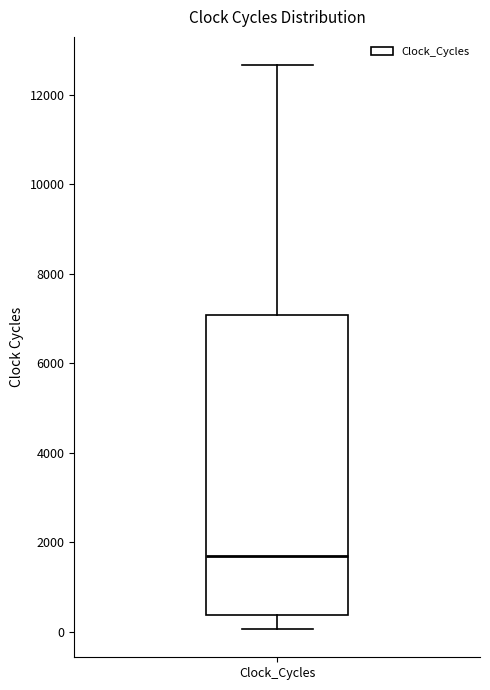

Transcribe this box plot: give where the median line is, the range the box spans, and where the two whiskers end, as read against the y-axis. The values are not printed on the chart, so give them approximately, as read against the axis.

median 1600, box 400 to 7000, whiskers 0 to 12600